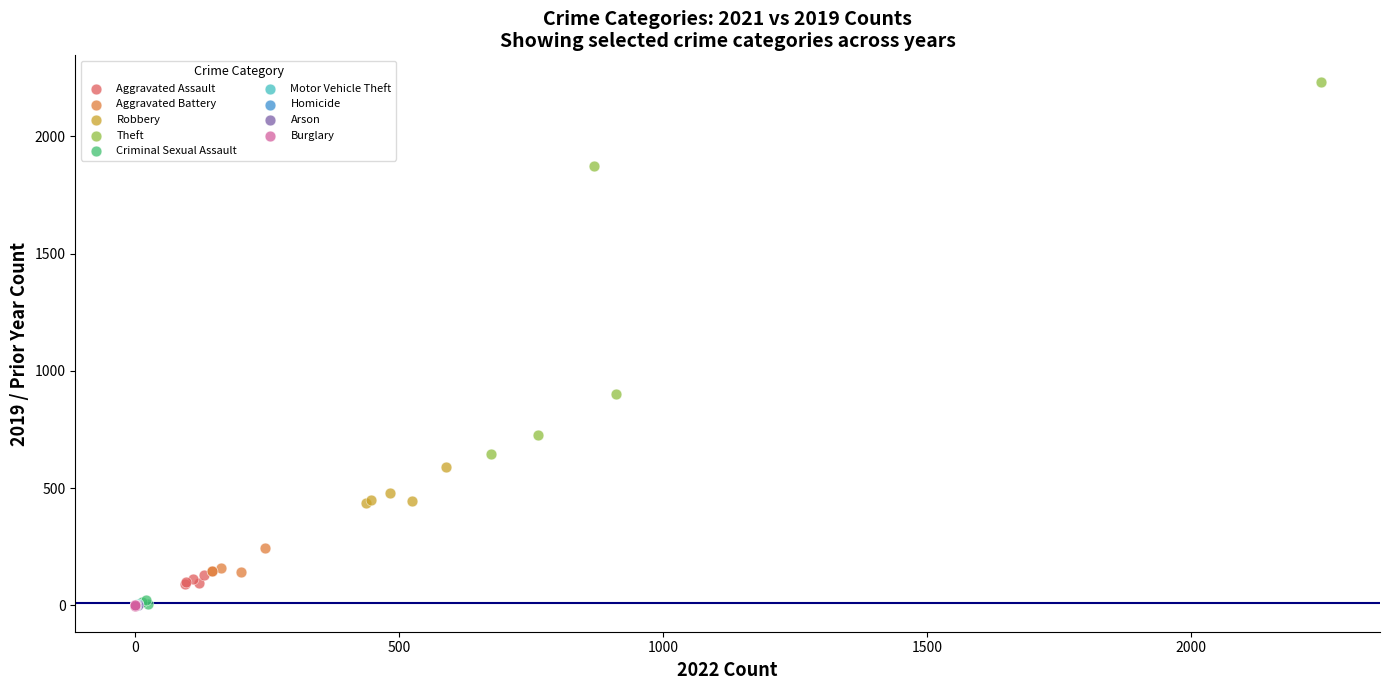

Which series contains the highest Y value?

Theft